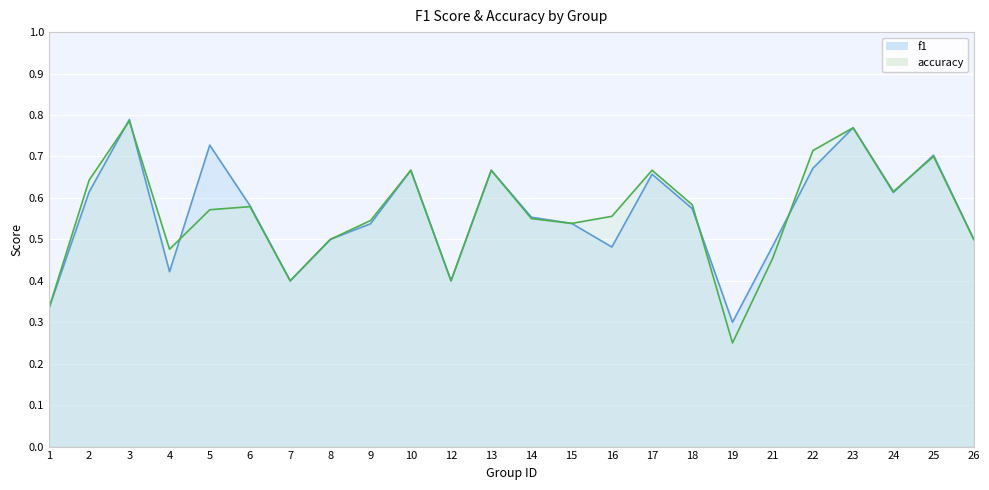

How many distinct data groups are displayed?

2